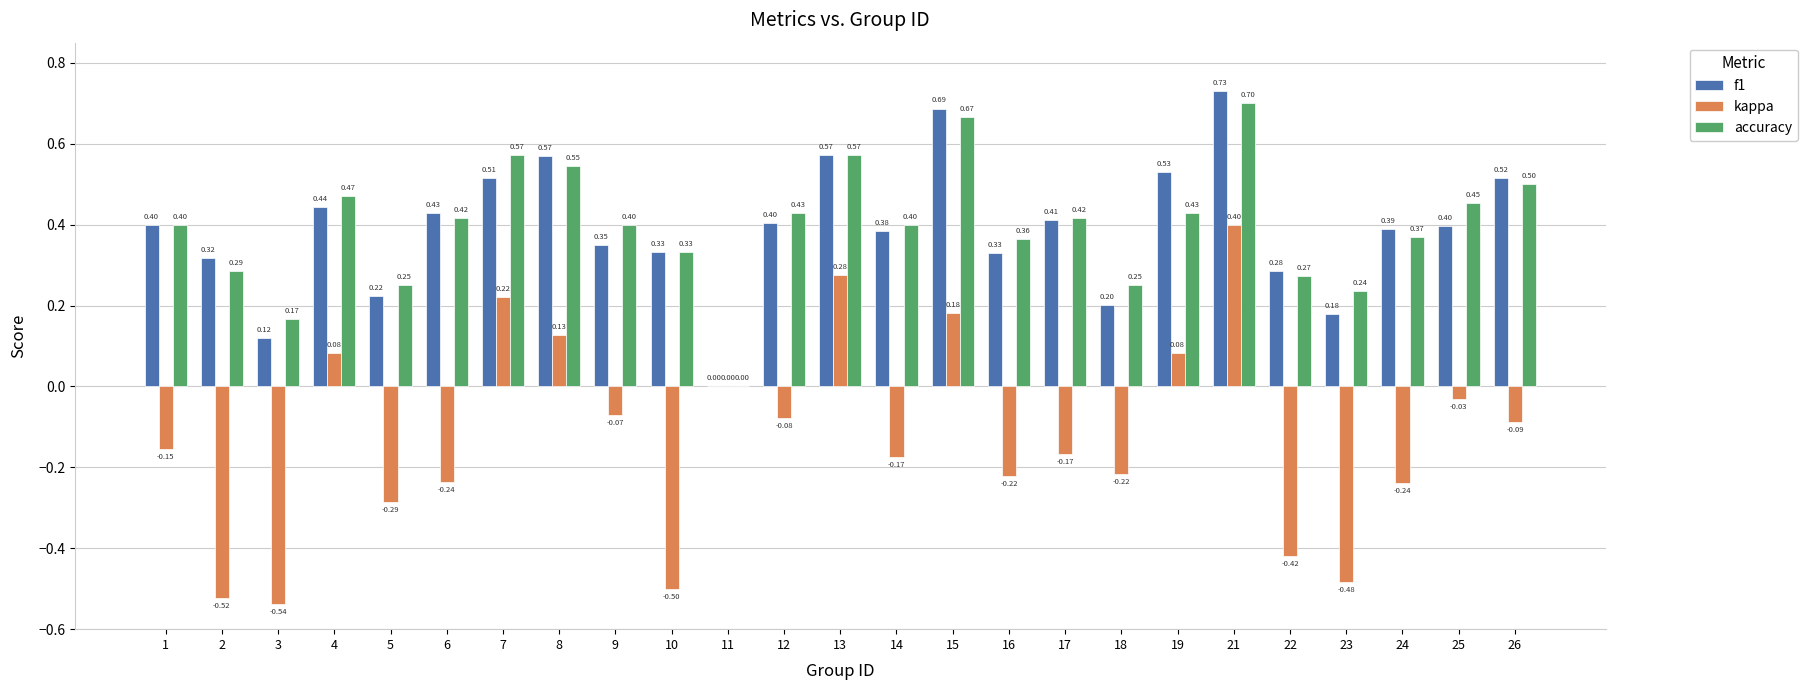

The value of accuracy at 21 is 1.0. True or false?

False